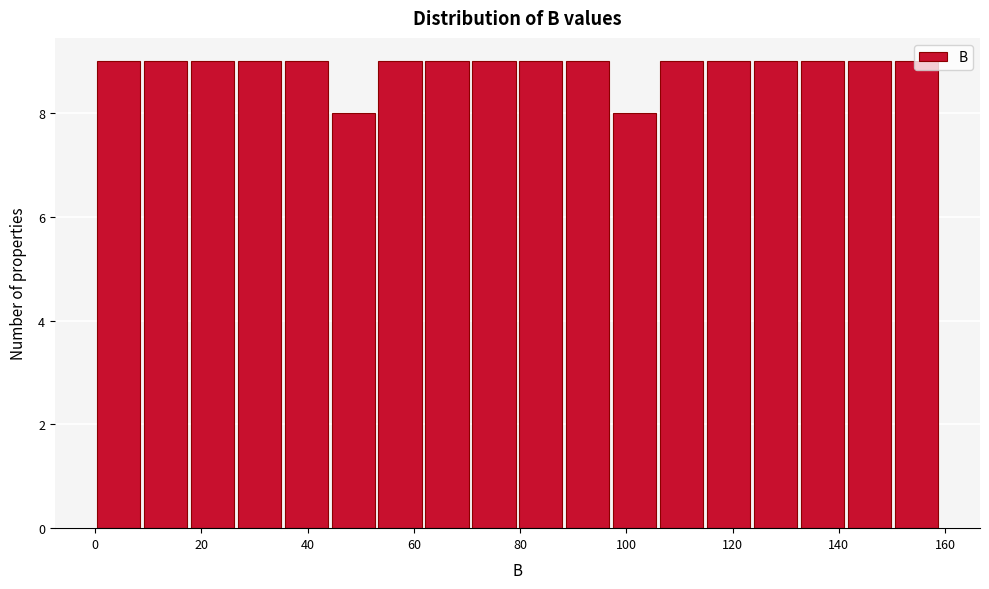

Reading left to right, list every bar in this chart as the range it spans on the x-axis followed by its height. Neither the bar edges nor the heights are printed on the chart, so give them approximately, as read against the axes.

0 to 8: 9
8 to 18: 9
18 to 26: 9
26 to 36: 9
36 to 44: 9
44 to 54: 8
54 to 62: 9
62 to 70: 9
70 to 80: 9
80 to 88: 9
88 to 98: 9
98 to 106: 8
106 to 114: 9
114 to 124: 9
124 to 132: 9
132 to 142: 9
142 to 150: 9
150 to 160: 9